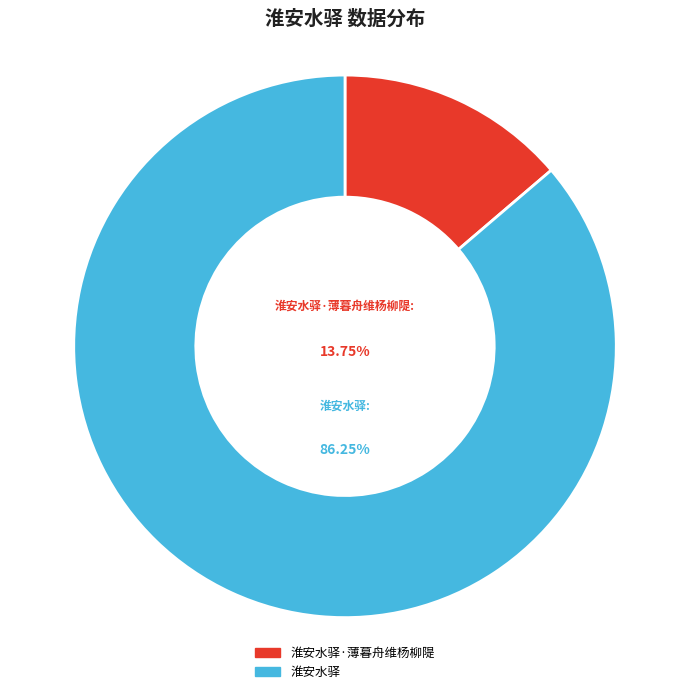

Is the sum of 淮安水驿·薄暮舟维杨柳隄 and 淮安水驿 greater than half?

Yes